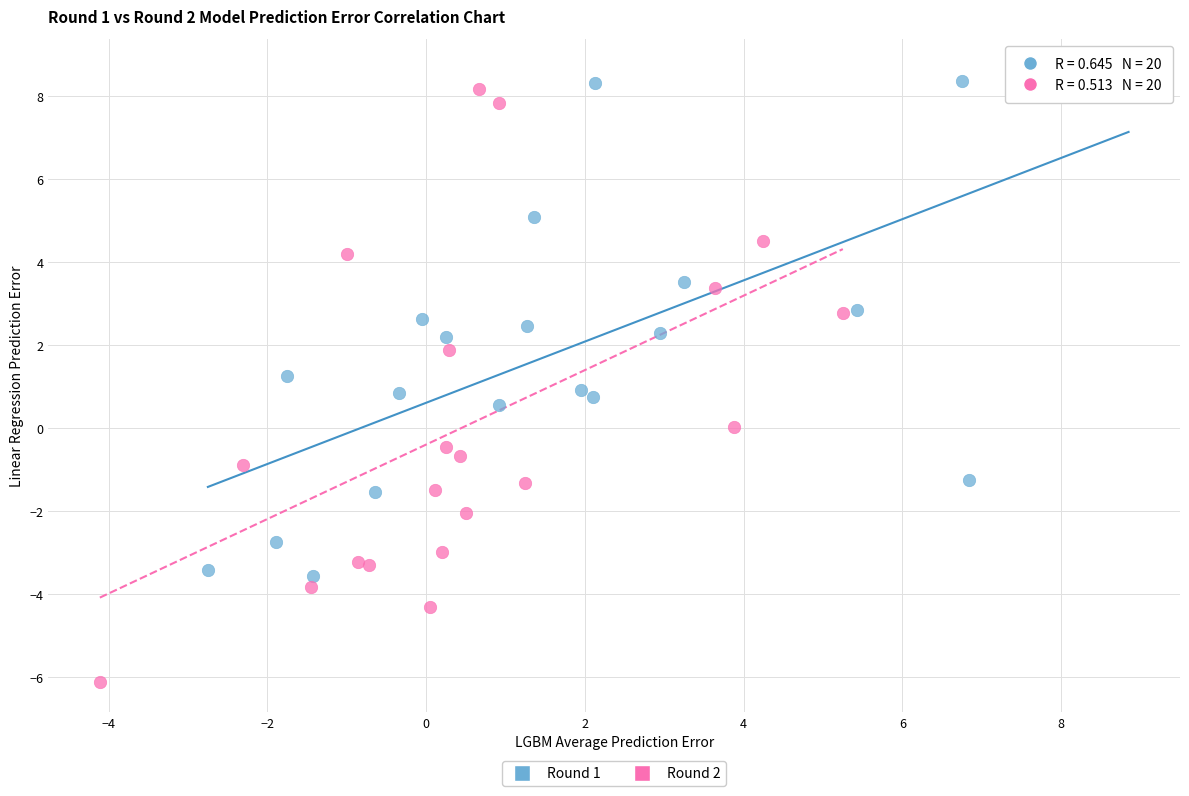

Which series has the widest spread of Y values?

Round 2